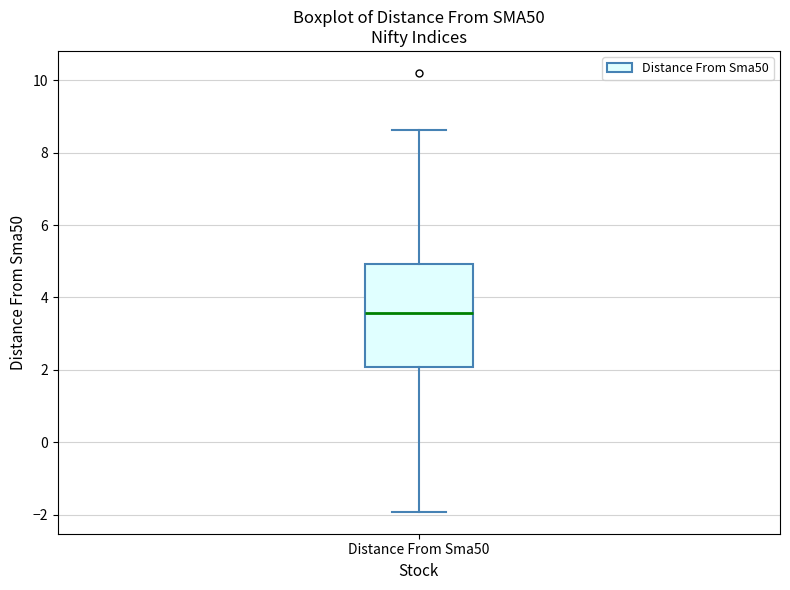

Read this box plot against the y-axis: the position of the median line, the range covered by the box, and the ends of both whiskers. The values are not printed on the chart, so give them approximately, as read against the axis.

median 3.6, box 2.0 to 5.0, whiskers -2.0 to 8.6